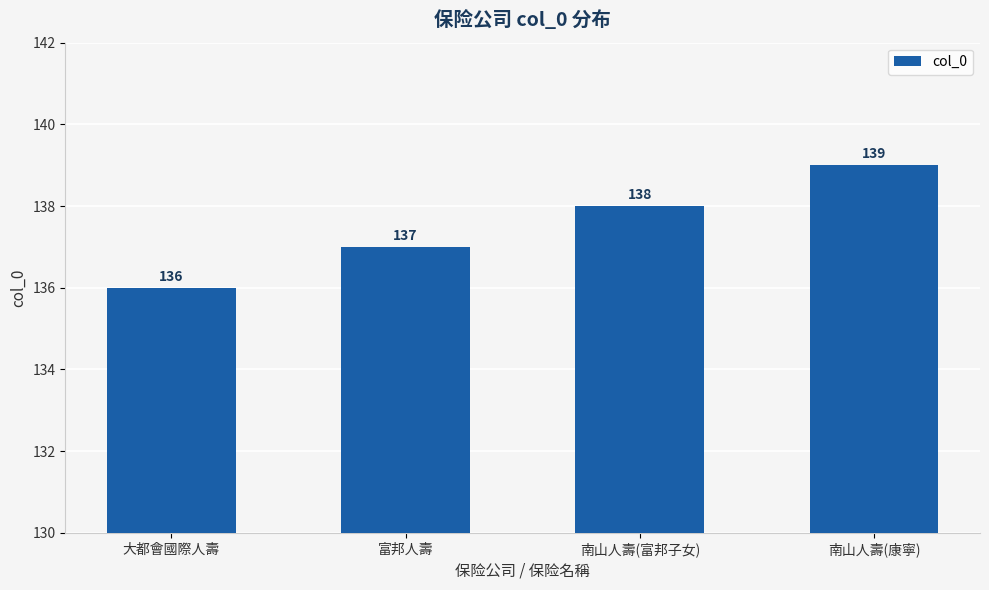

What is the value of the 2nd bar from the left?

137